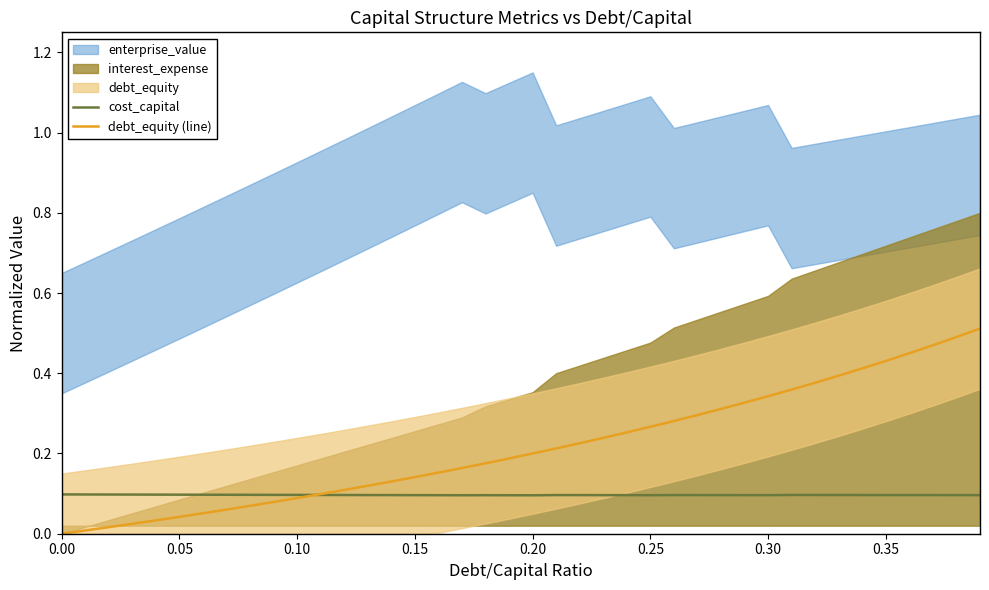

Is it true that debt_equity (line) equals 0.2 at 0.30?

False